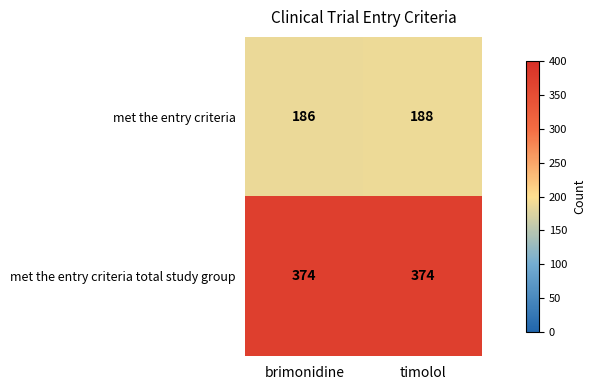

Which series has the widest spread of values?

met the entry criteria